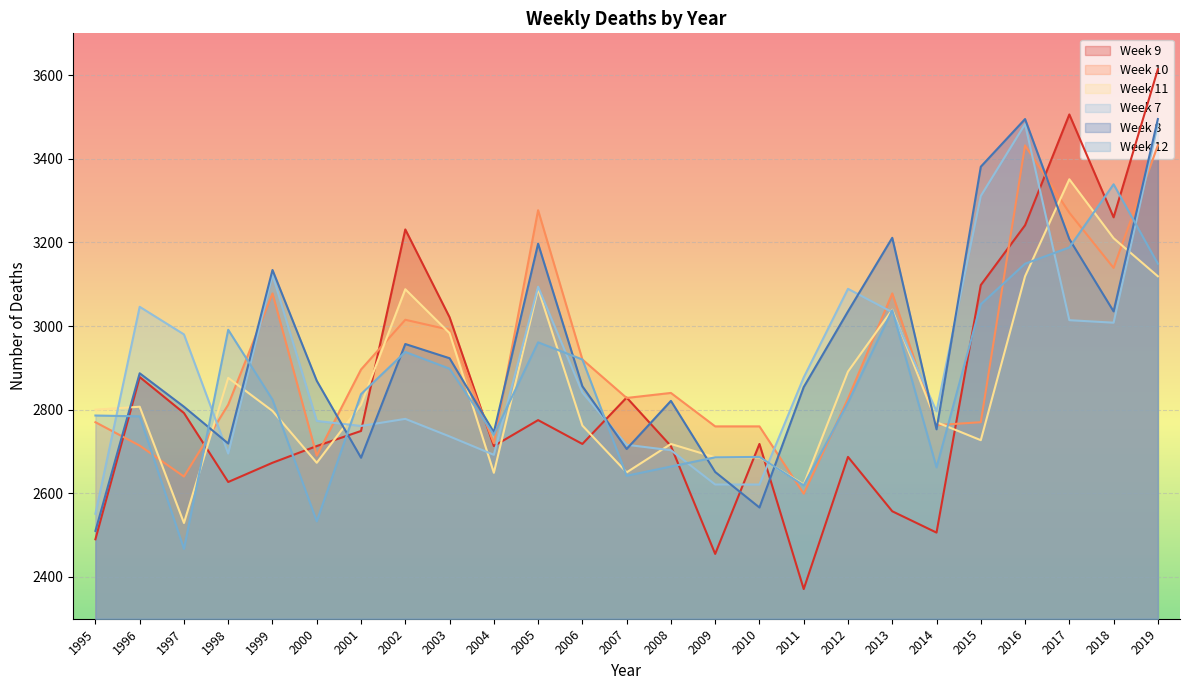

What is the difference between the highest and lowest values at 2015?

654